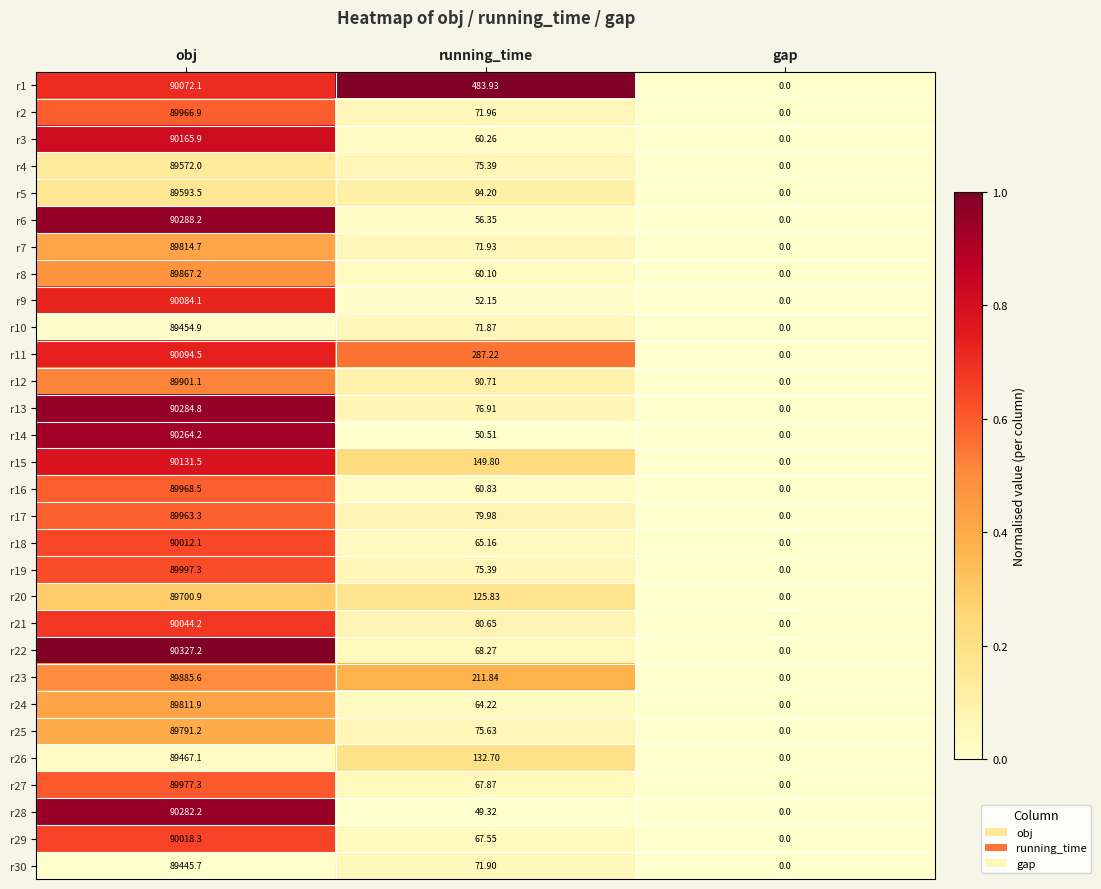

Is the value of r1 at running_time greater than the value of r16 at running_time?

Yes